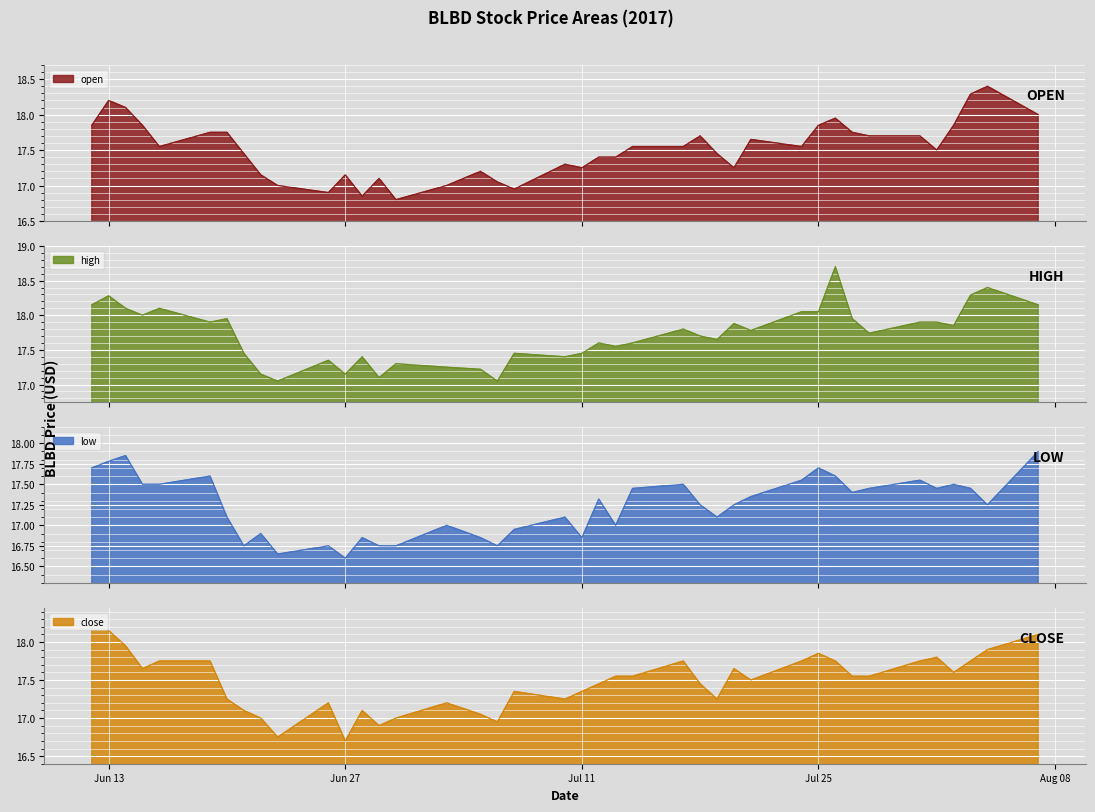

List the series in order of their peak value, highest first.

high, open, close, low